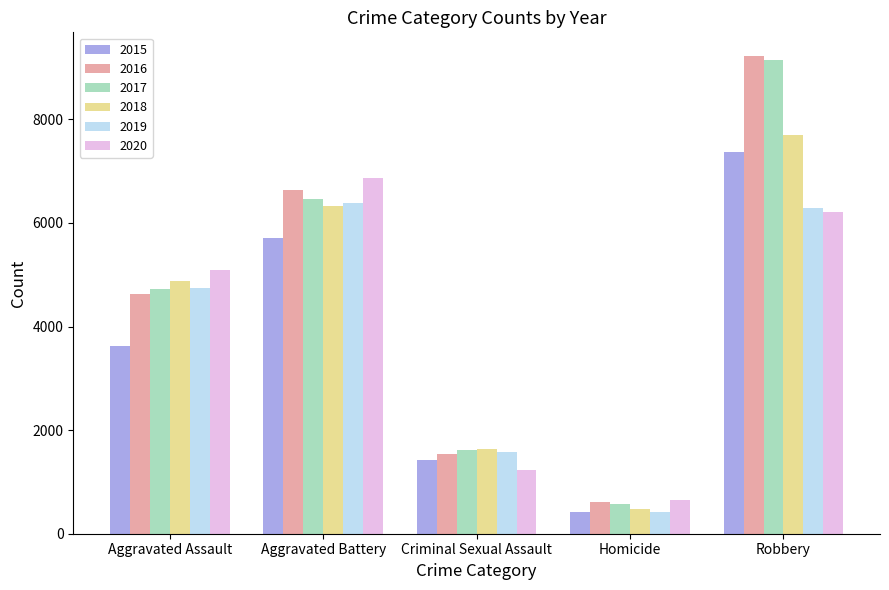

Count the number of data series in this chart.

6